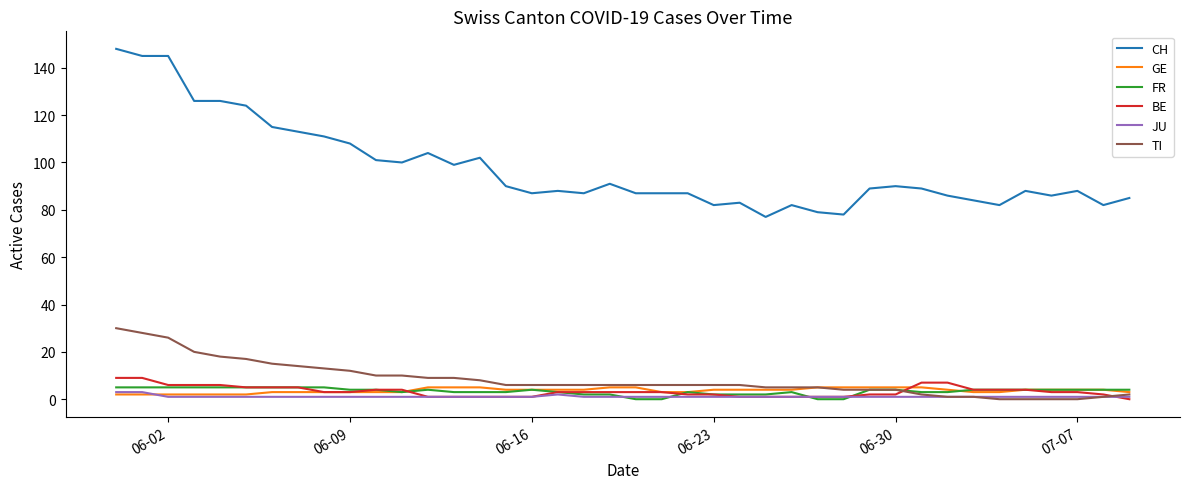

Reading left to right, extract all data points from this chart.

CH: 148	145	145	126	126	124	115	113	111	108	101	100	104	99	102	90	87	88	87	91	87	87	87	82	83	77	82	79	78	89	90	89	86	84	82	88	86	88	82	85
GE: 2	2	2	2	2	2	3	3	3	3	3	3	5	5	5	4	4	4	4	5	5	3	3	4	4	4	4	5	5	5	5	5	4	3	3	4	4	4	4	3
FR: 5	5	5	5	5	5	5	5	5	4	4	3	4	3	3	3	4	3	2	2	0	0	3	2	2	2	3	0	0	4	4	3	3	4	4	4	4	4	4	4
BE: 9	9	6	6	6	5	5	5	3	3	4	4	1	1	1	1	1	3	3	3	3	3	2	2	1	1	1	1	1	2	2	7	7	4	4	4	3	3	2	0
JU: 3	3	1	1	1	1	1	1	1	1	1	1	1	1	1	1	1	2	1	1	1	1	1	1	1	1	1	1	1	1	1	1	1	1	1	1	1	1	1	1
TI: 30	28	26	20	18	17	15	14	13	12	10	10	9	9	8	6	6	6	6	6	6	6	6	6	6	5	5	5	4	4	4	2	1	1	0	0	0	0	1	2